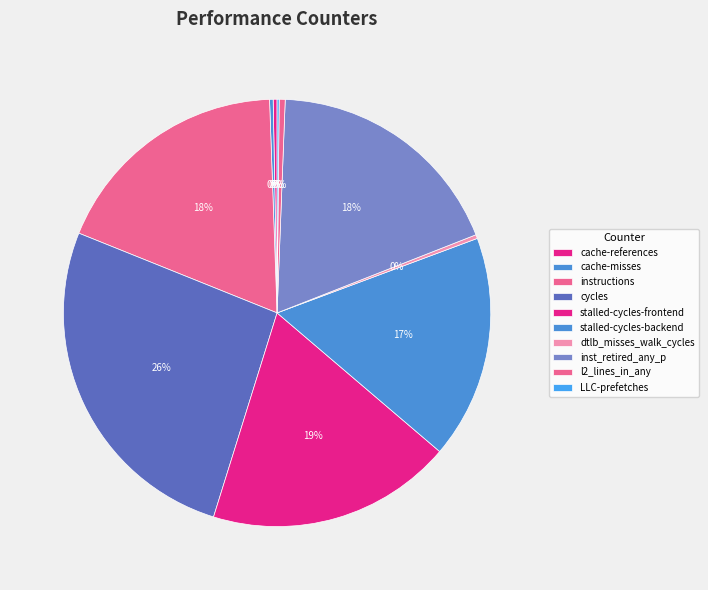

True or false: cache-misses accounts for 1% of the total.

False